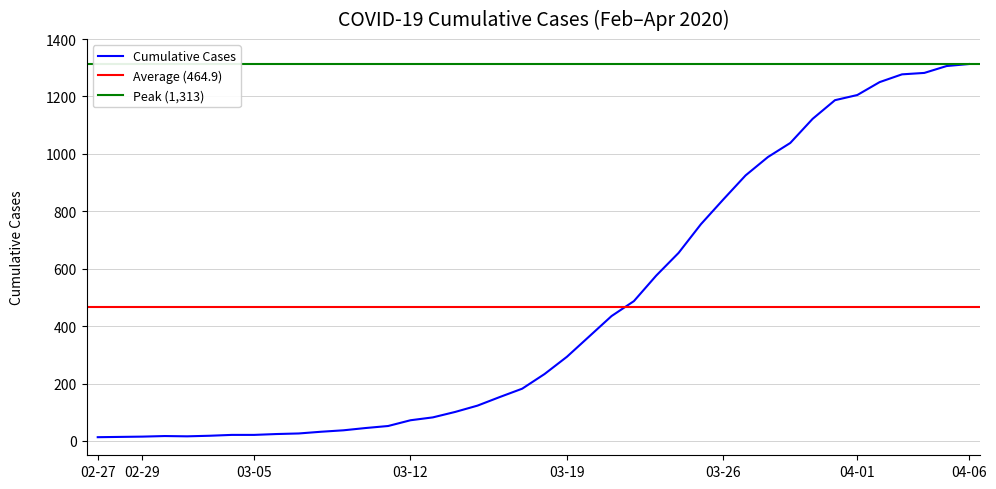

Between 2020-03-28 and 2020-03-24, which is larger?

2020-03-28